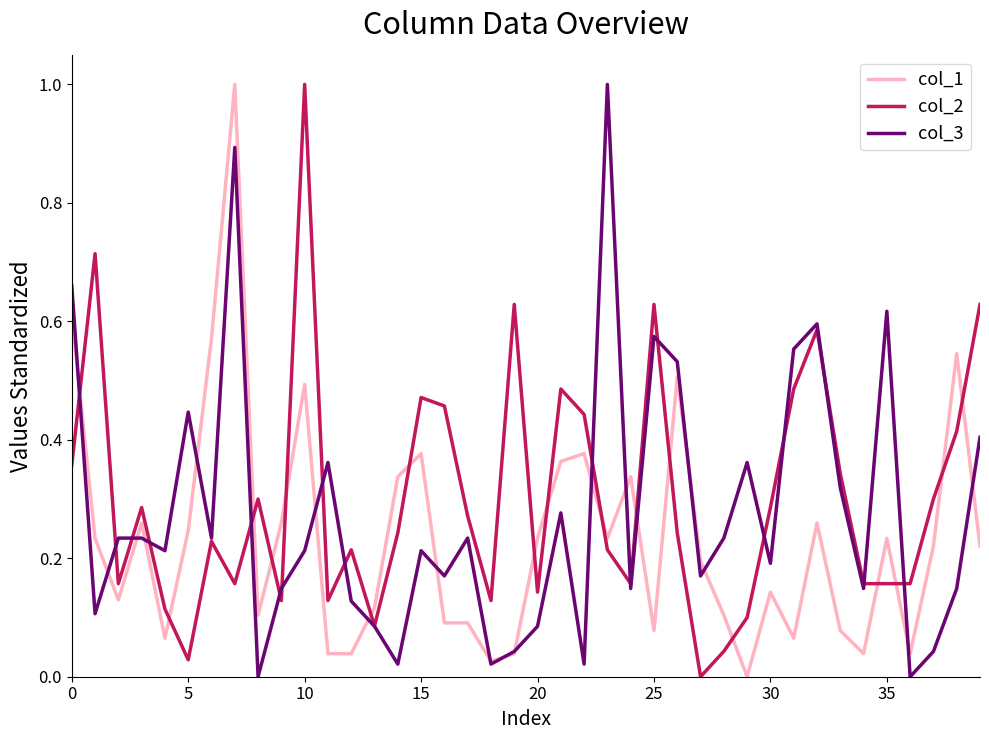

True or false: col_2 and col_1 cross at least once.

True